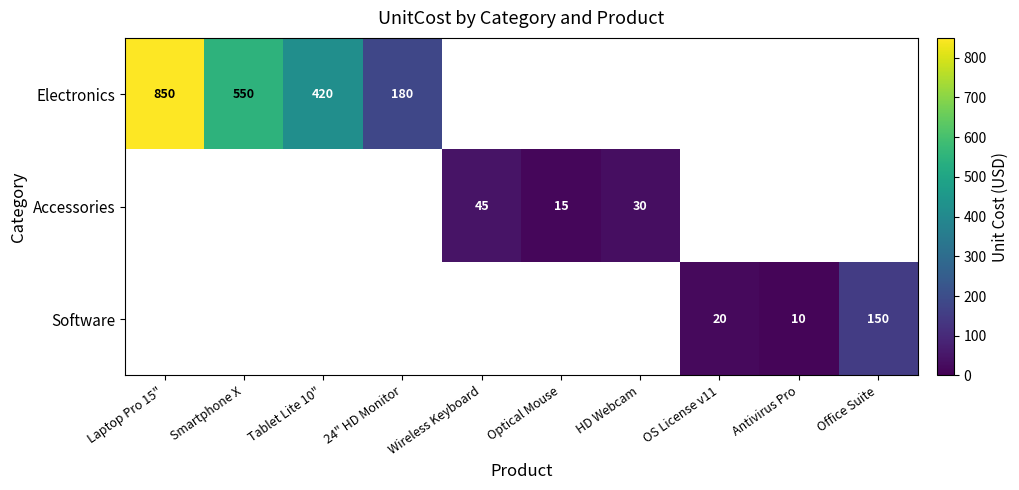

What is the sum of the Electronics values at 24" HD Monitor and Laptop Pro 15"?

1030